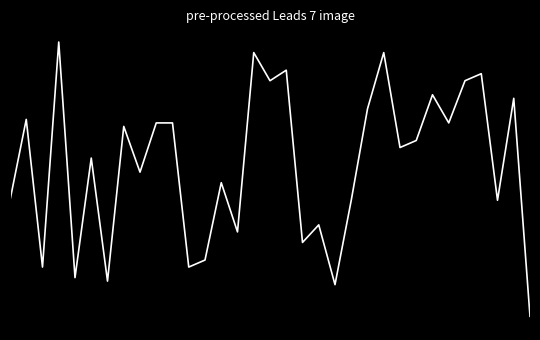

List the labels in order of value, largest first.

3, 15, 23, 17, 29, 16, 28, 26, 31, 22, 1, 9, 10, 27, 7, 25, 24, 5, 8, 13, 0, 21, 30, 19, 14, 18, 12, 2, 11, 4, 6, 20, 32